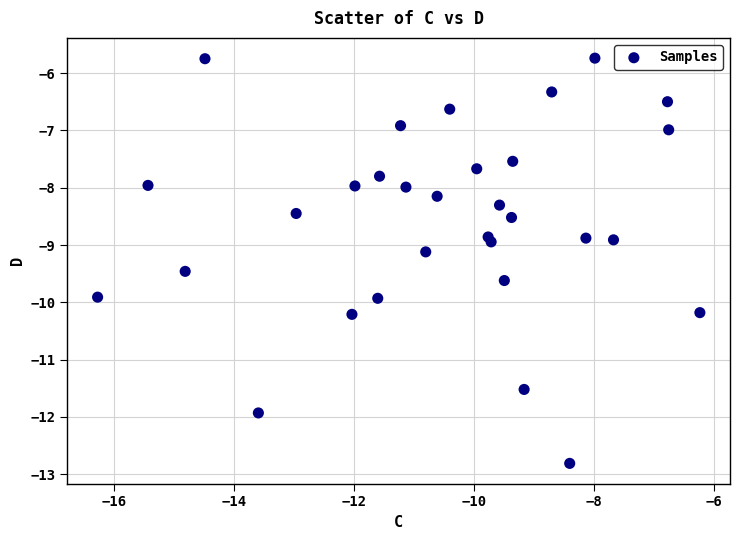

What is the range of Y values (max minus min)?

7.1